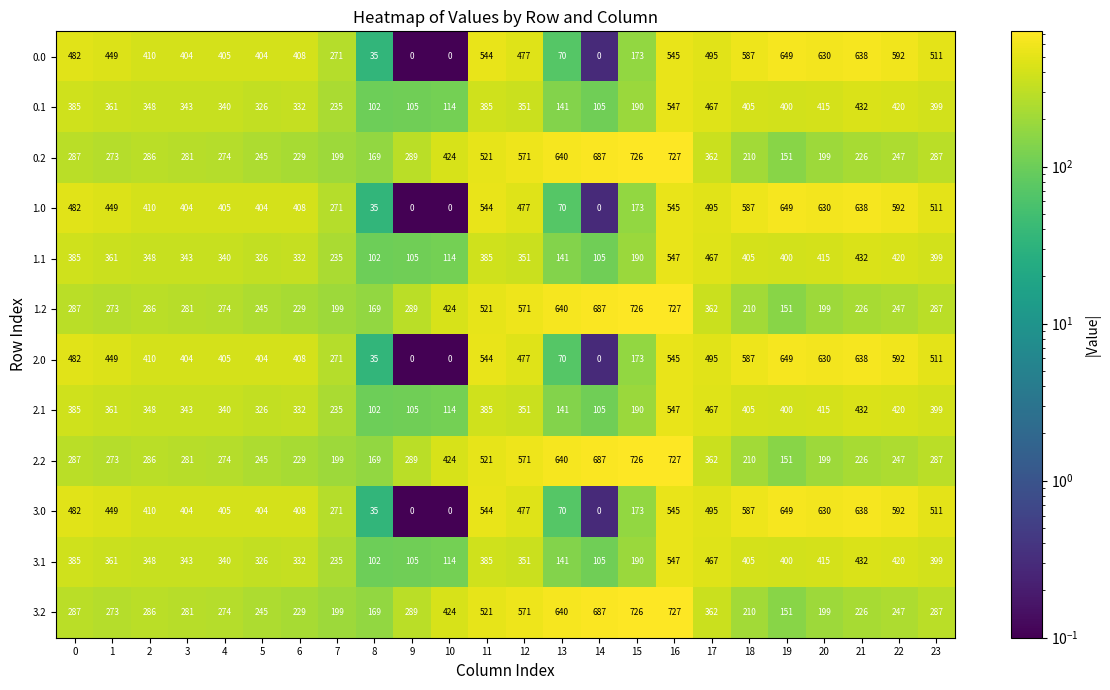

Which category has the highest value across all series?

16